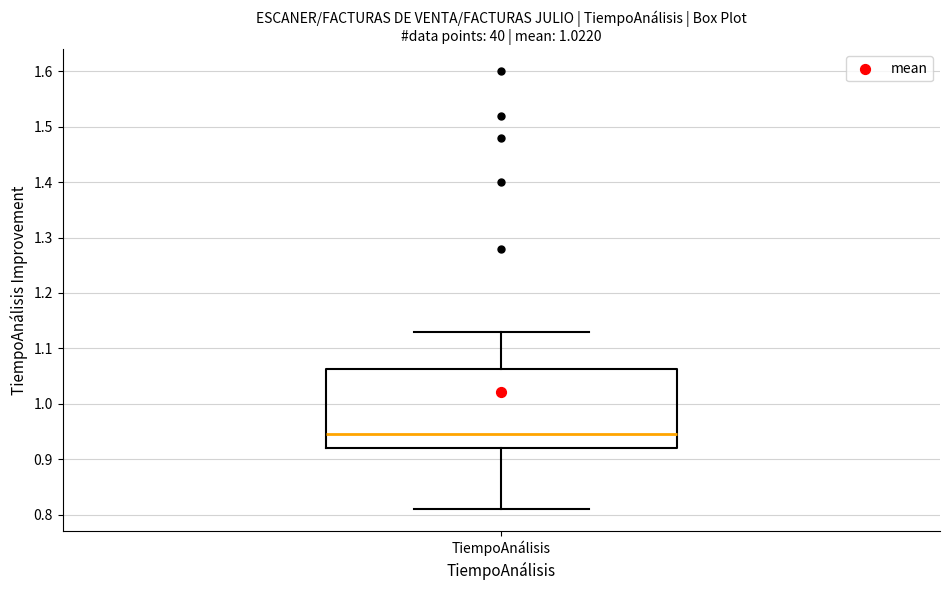

Transcribe this box plot: give where the median line is, the range the box spans, and where the two whiskers end, as read against the y-axis. The values are not printed on the chart, so give them approximately, as read against the axis.

median 0.95, box 0.92 to 1.06, whiskers 0.81 to 1.13